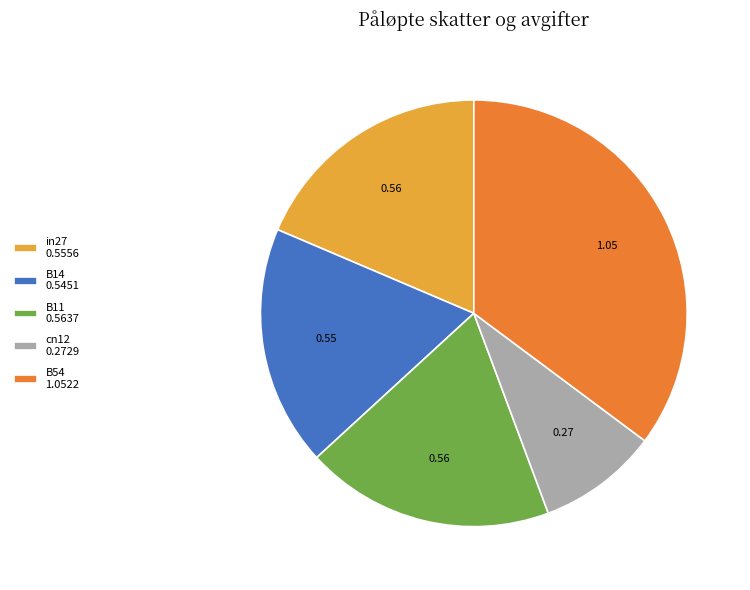

Is it true that cn12 is 9% of the pie?

True